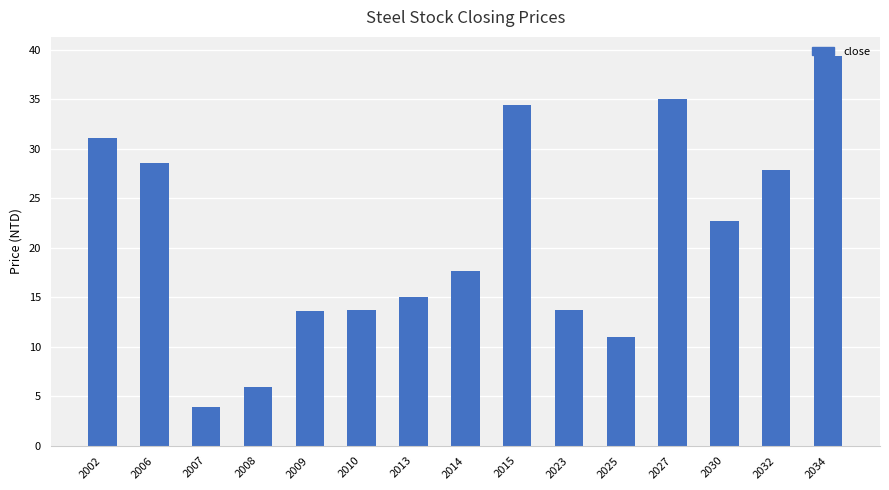

The value at 2030 is 22.7. True or false?

True